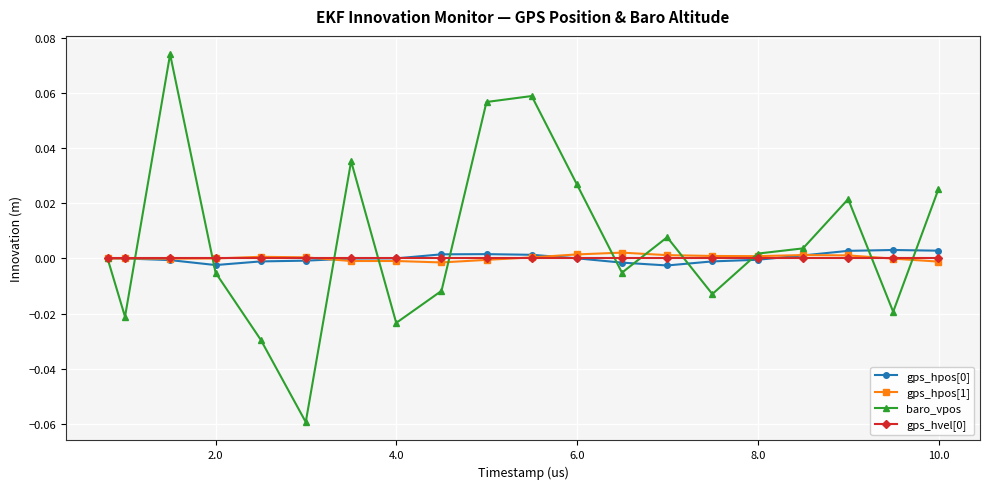

Which series has the largest total across all categories?

baro_vpos